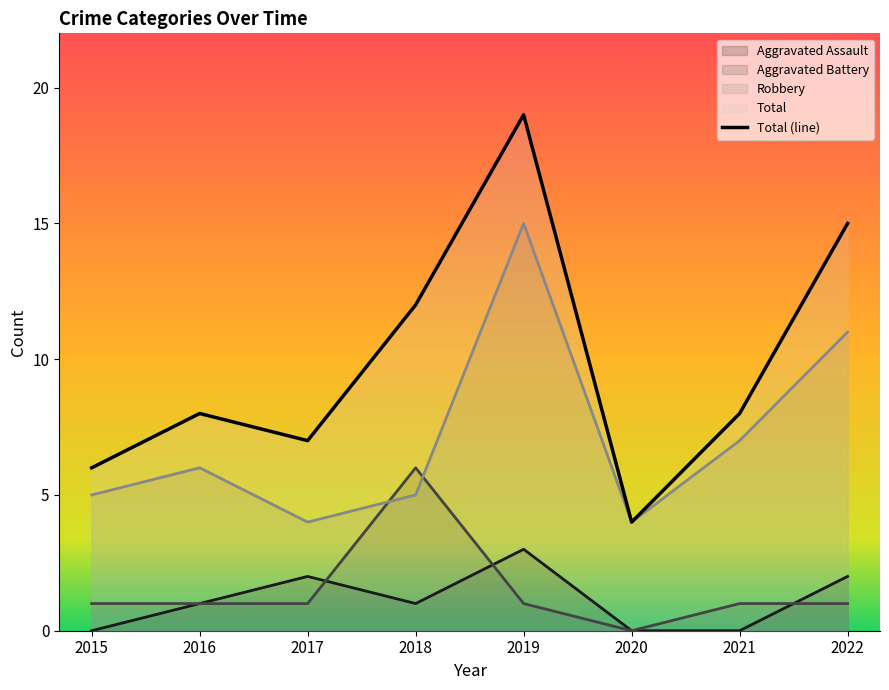

True or false: the data shows 6 at 2015.

True